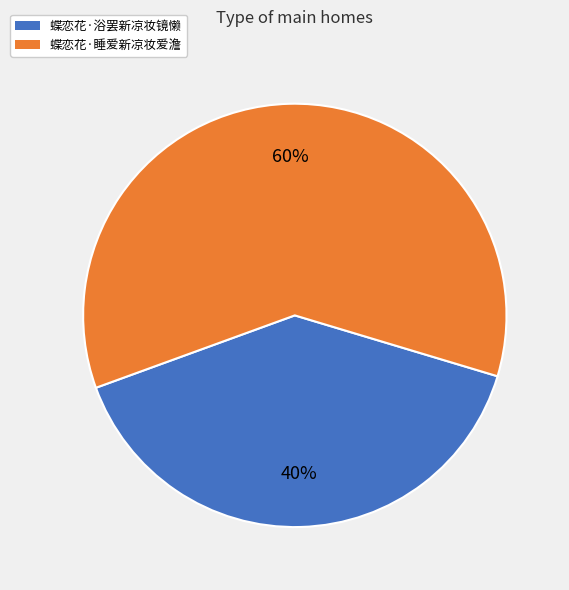

What is the smallest slice in the pie chart?

蝶恋花·浴罢新凉妆镜懒